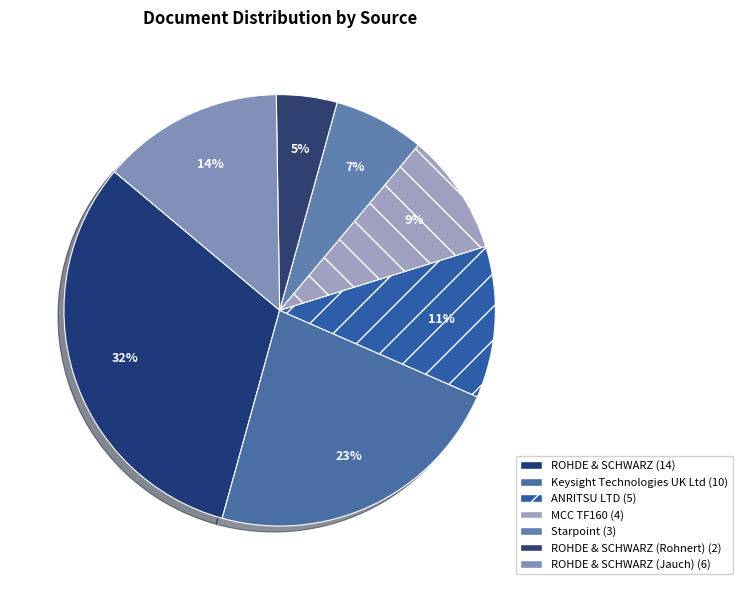

Count the number of slices in the pie.

7